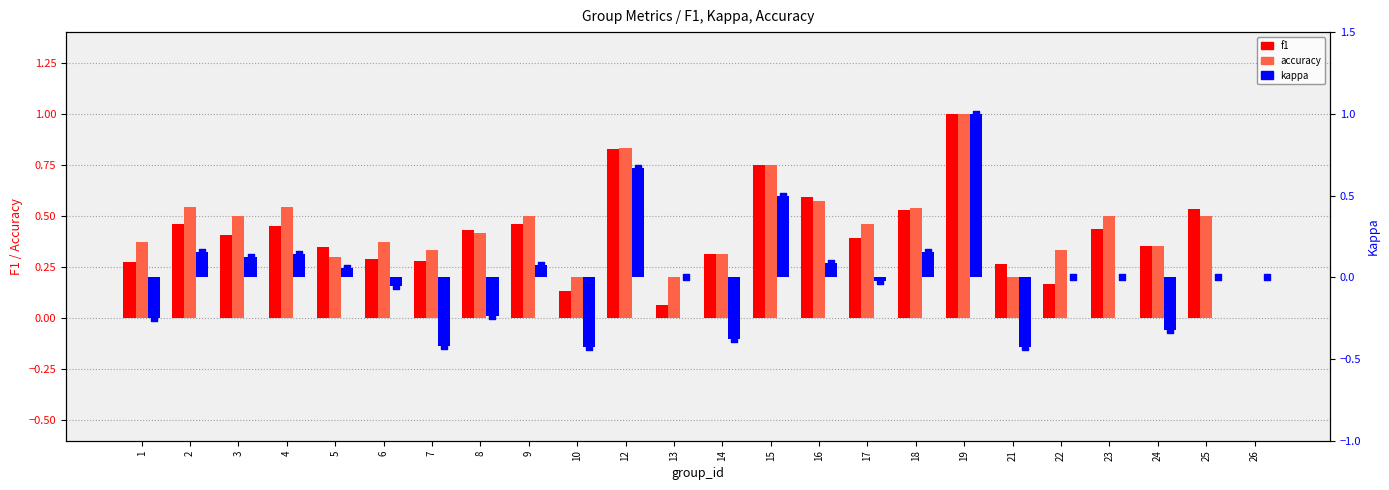

Which series reaches the maximum Y coordinate?

f1